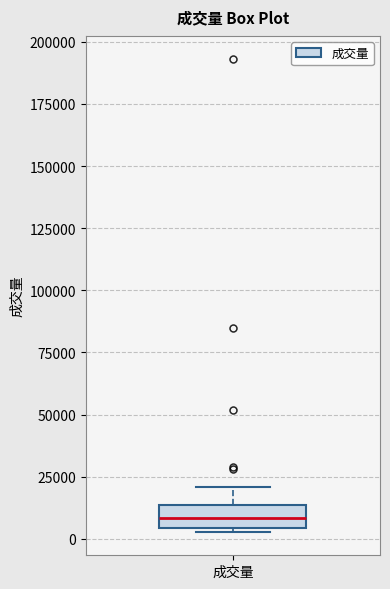

Where does the upper whisker of the box for 成交量 end on the y-axis? The values are not printed on the chart, so give them approximately, as read against the axis.

20000